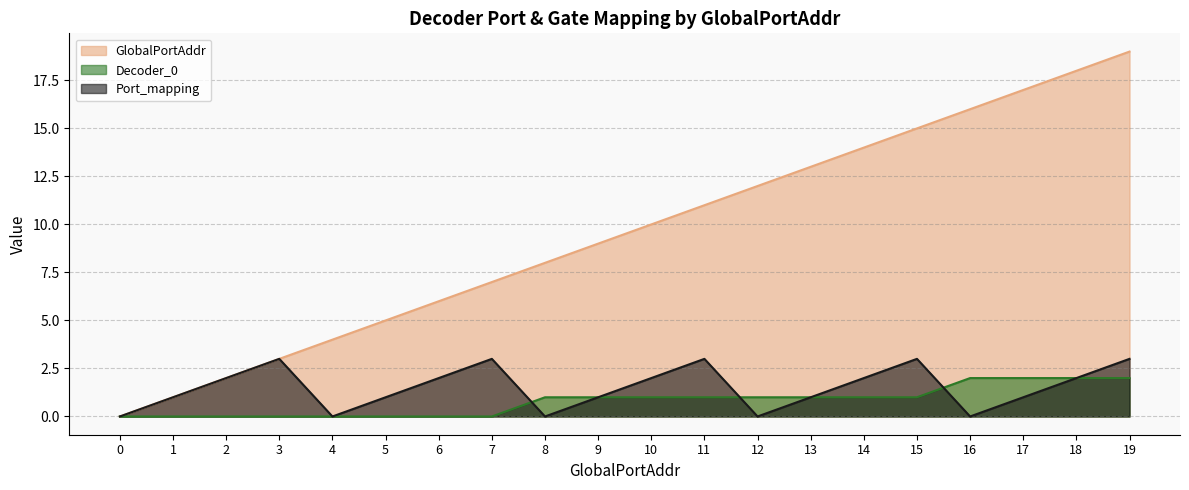

Rank the categories by Port_mapping value from highest to lowest.

3, 7, 11, 15, 19, 2, 6, 10, 14, 18, 1, 5, 9, 13, 17, 0, 4, 8, 12, 16